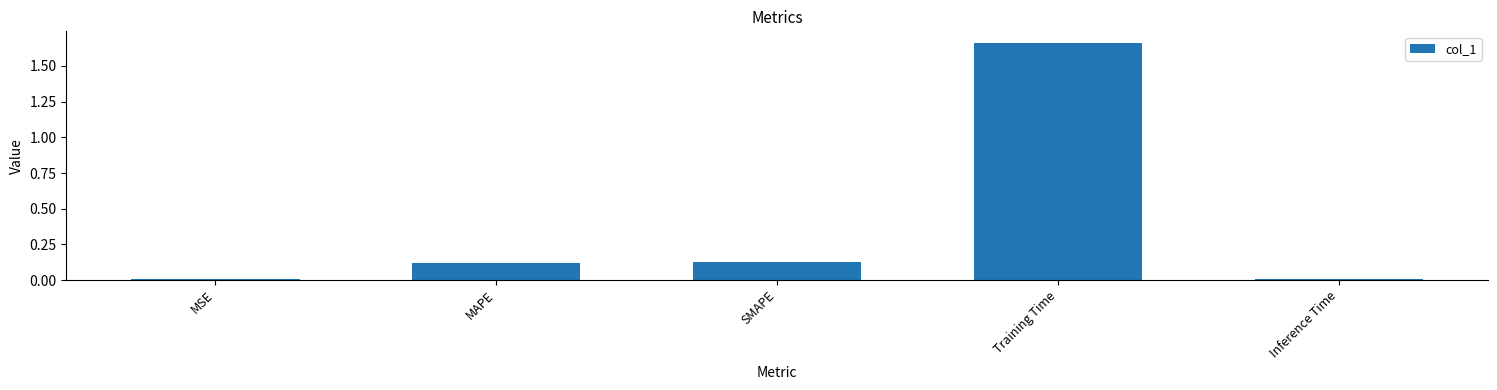

What is the sum of all values?

1.9